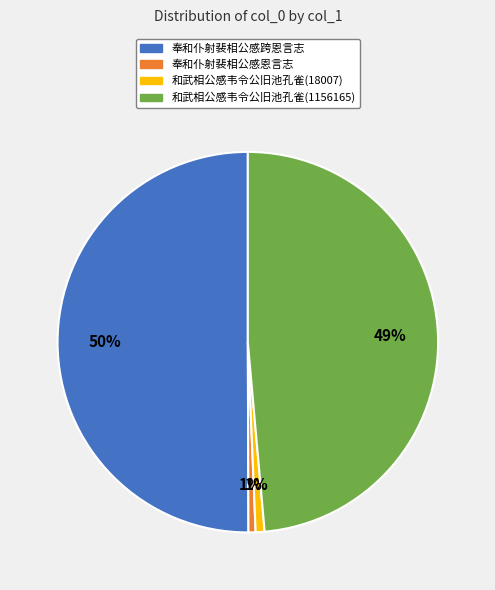

Between 奉和仆射裴相公感恩言志 and 和武相公感韦令公旧池孔雀(1156165), which is larger?

和武相公感韦令公旧池孔雀(1156165)